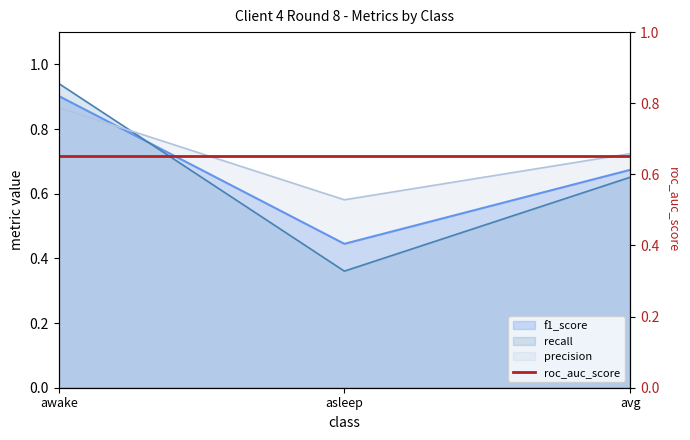

At which label is precision closest to 0?

asleep